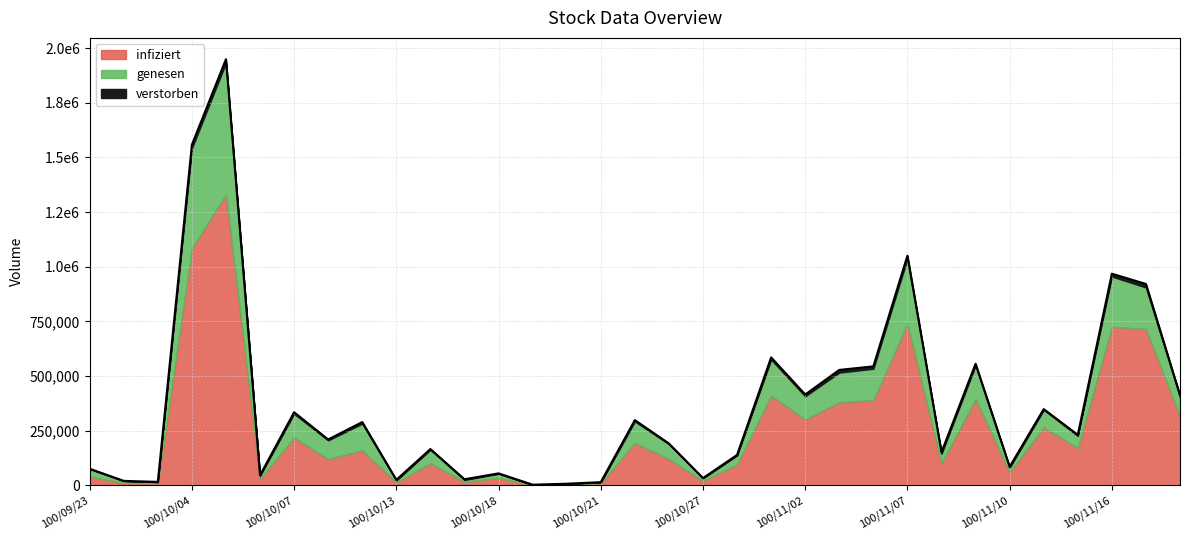

What is the total value across all series at 100/11/07?

1036334